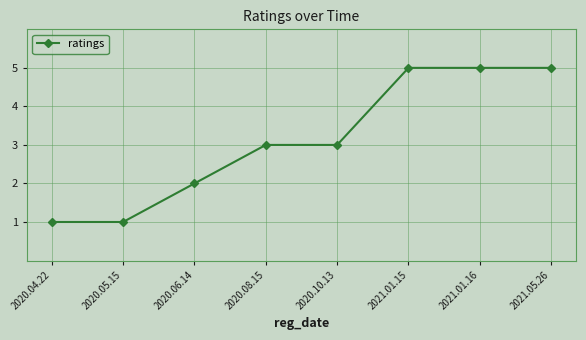

What is the change in value from 2020.04.22 to 2020.08.15?

+2